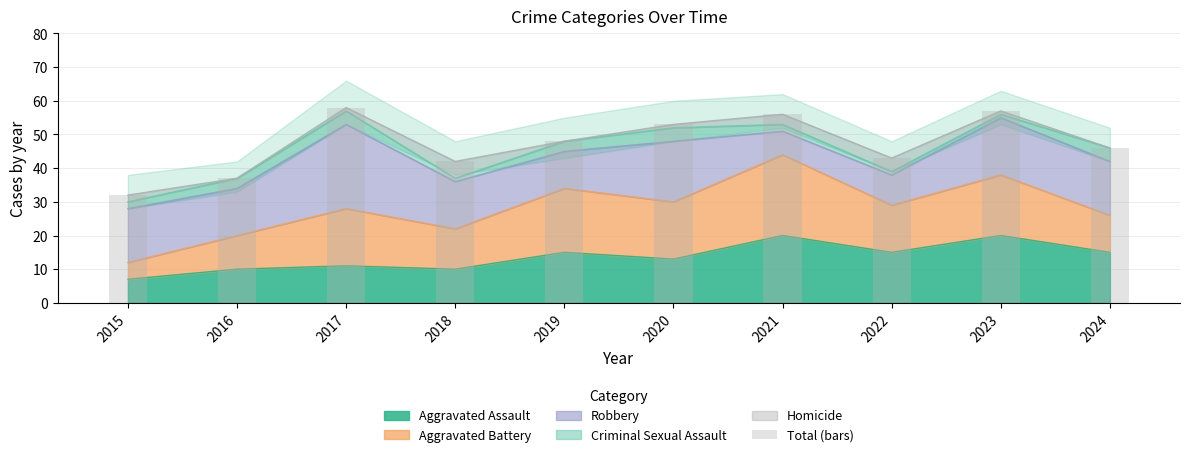

How many data points does each series have?

10